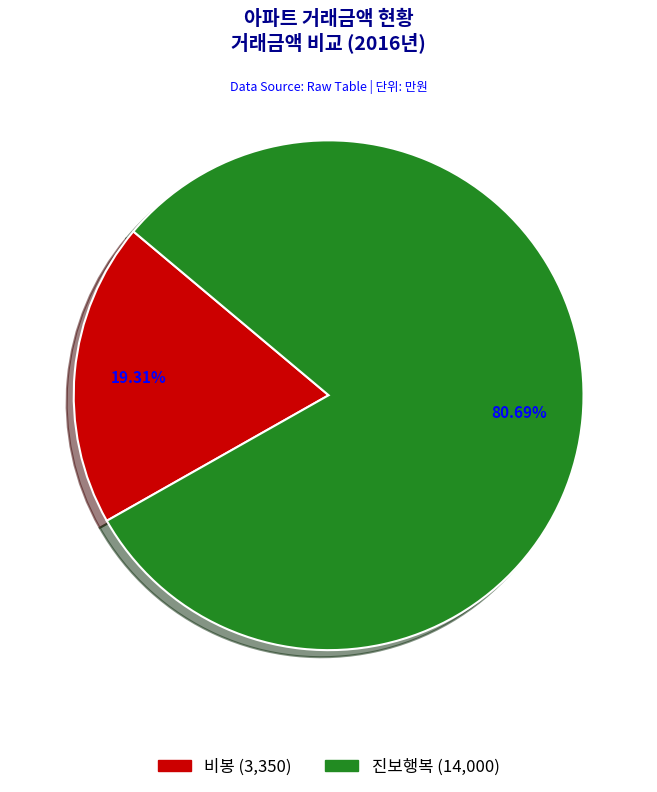

Combined, what portion of the pie is 진보행복 and 비봉?

100.0%